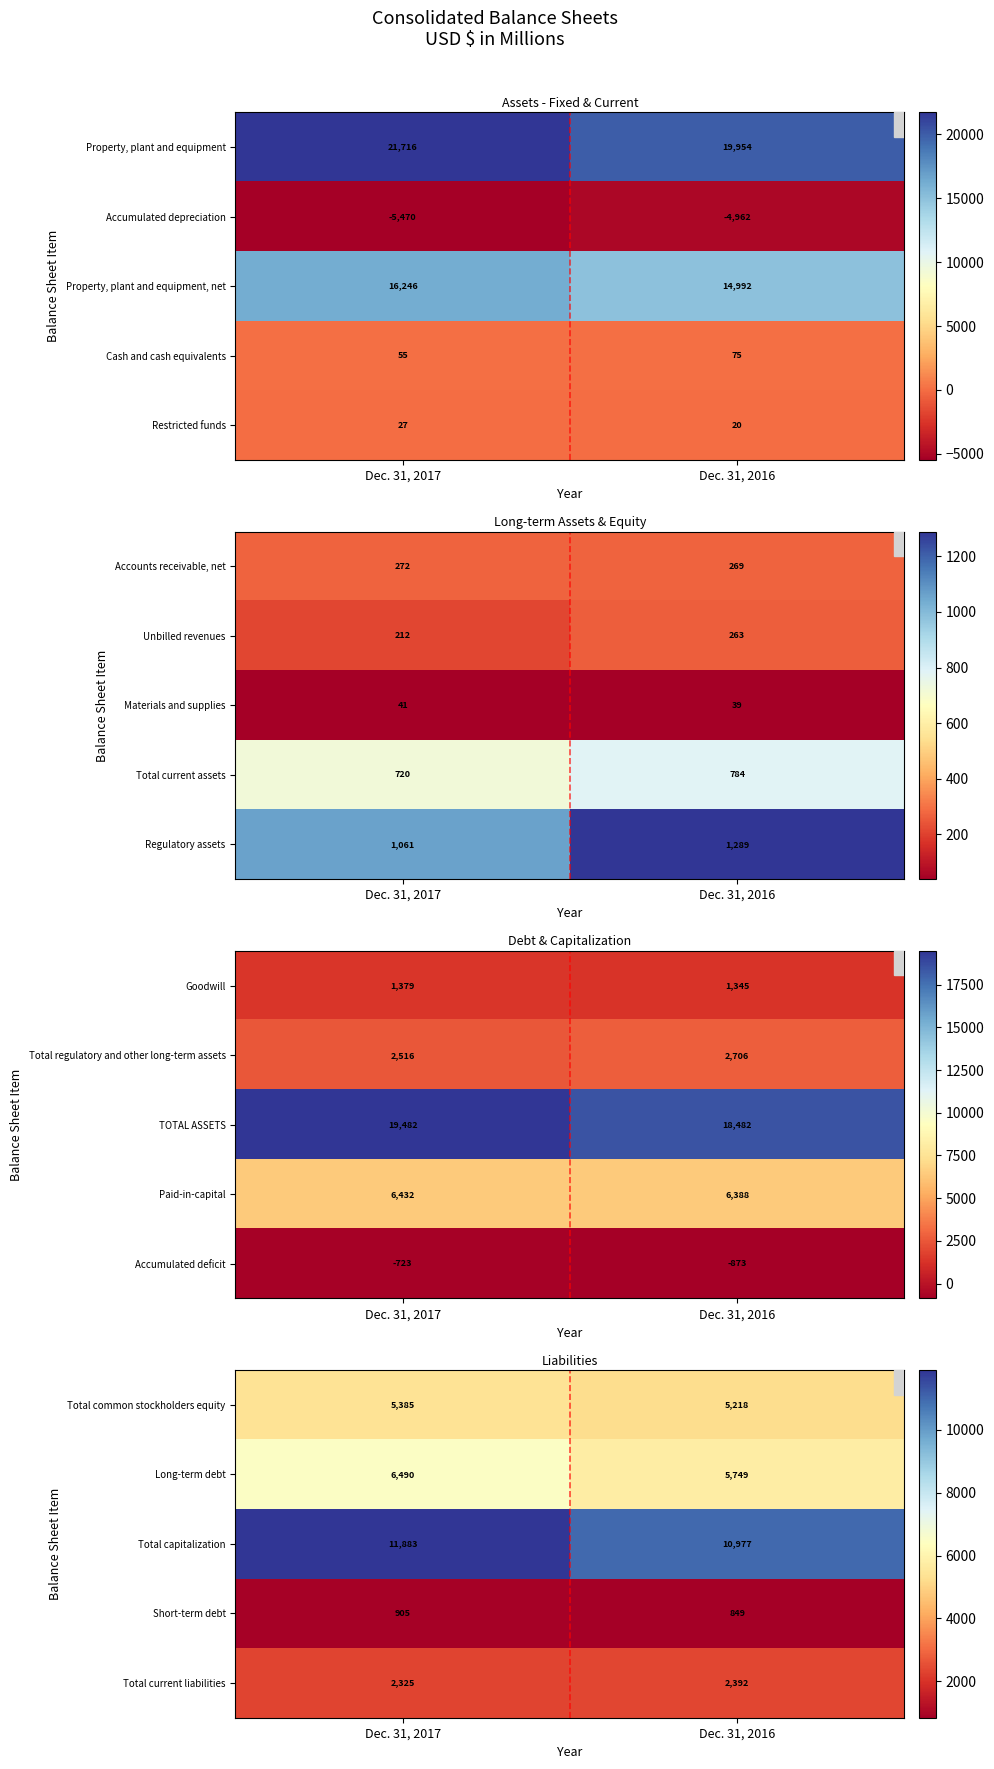

What is the difference between the Total capitalization values at Dec. 31, 2016 and Dec. 31, 2017?

906